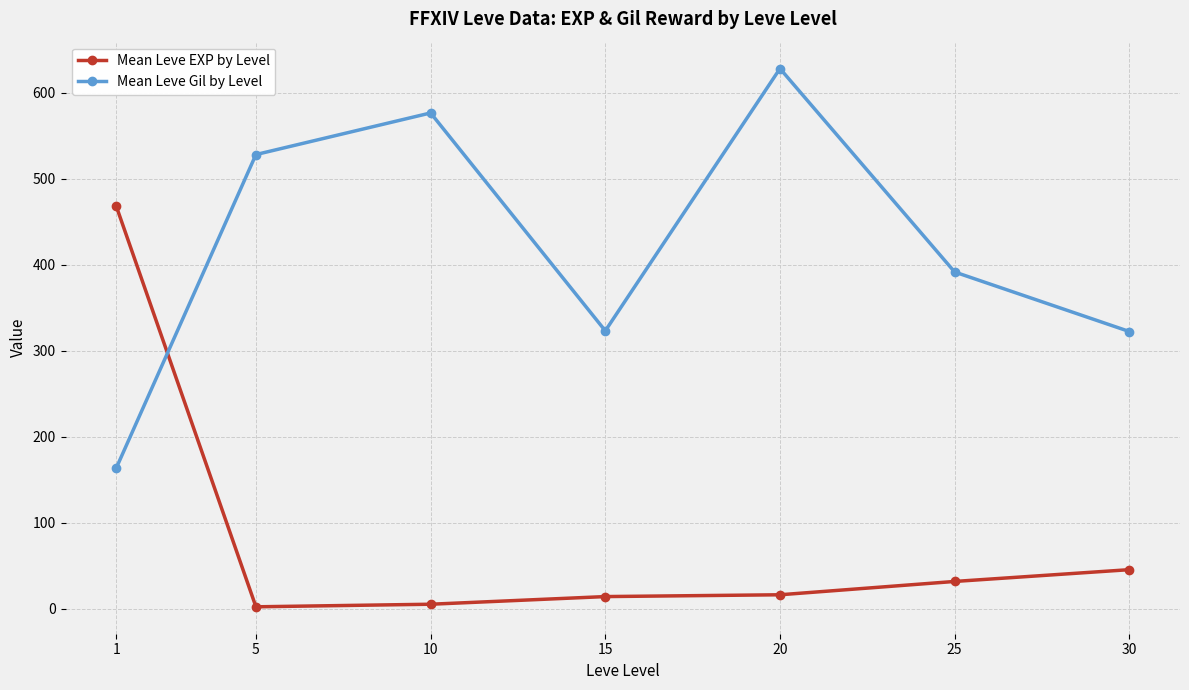

What is the value of the Mean Leve Gil by Level point at the 4th from the left?

323.3